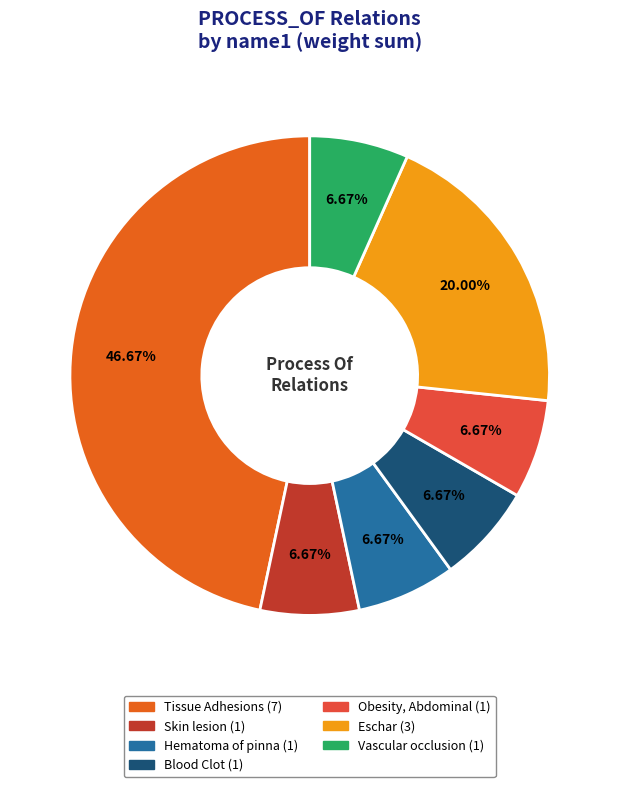

How many slices are in this pie chart?

7